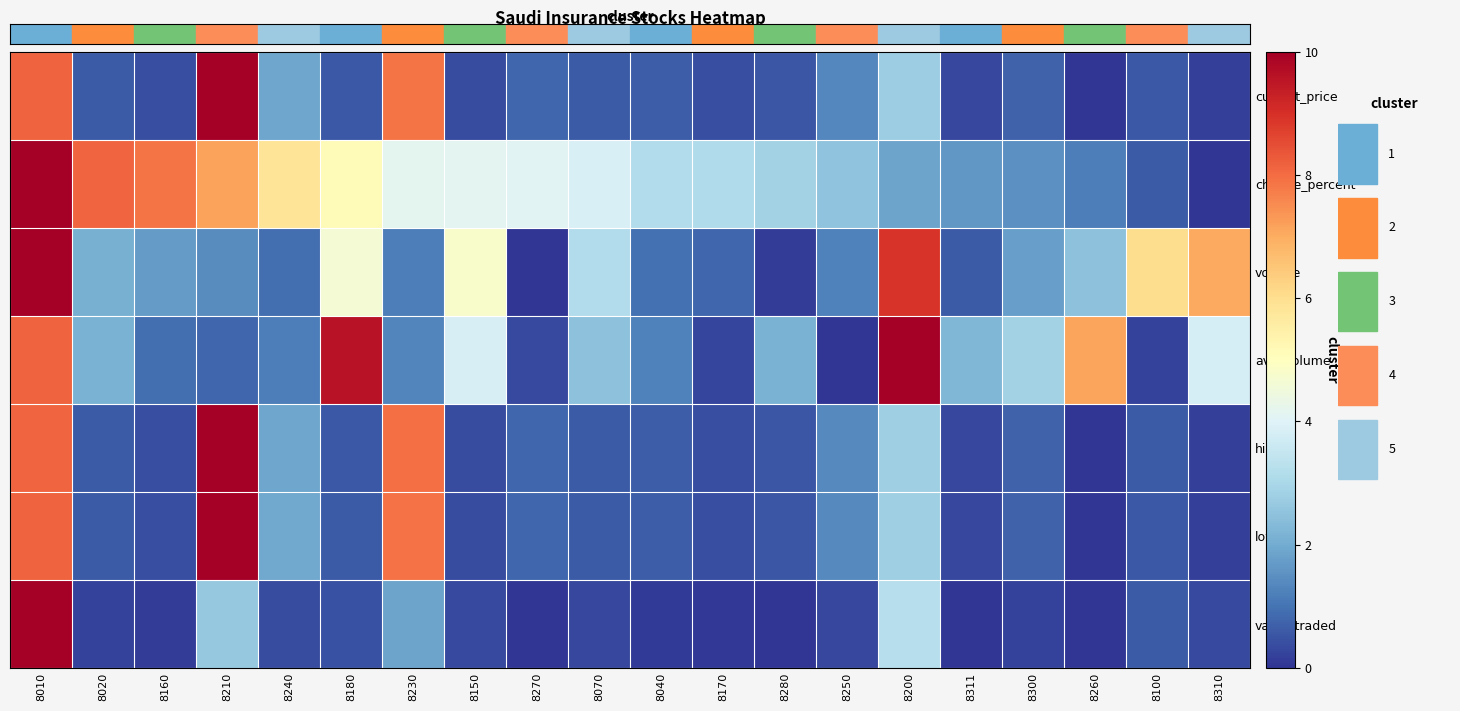

Reading left to right, list all the values displayed in this chart.

current_price: 8010=8.1	8020=0.6	8160=0.4	8210=10.0	8240=1.9	8180=0.6	8230=7.9	8150=0.4	8270=0.8	8070=0.6	8040=0.6	8170=0.4	8280=0.5	8250=1.4	8200=2.7	8311=0.3	8300=0.7	8260=0.0	8100=0.6	8310=0.2
change_percent: 8010=10.0	8020=8.1	8160=7.9	8210=7.2	8240=5.8	8180=5.2	8230=4.2	8150=4.1	8270=4.1	8070=3.9	8040=3.1	8170=3.1	8280=2.9	8250=2.5	8200=1.8	8311=1.6	8300=1.5	8260=1.2	8100=0.6	8310=0.0
volume: 8010=10.0	8020=2.1	8160=1.7	8210=1.4	8240=0.9	8180=4.6	8230=1.2	8150=4.8	8270=0.0	8070=3.1	8040=1.0	8170=0.8	8280=0.1	8250=1.2	8200=8.9	8311=0.6	8300=1.8	8260=2.5	8100=6.0	8310=7.0
avg_volume: 8010=8.1	8020=2.1	8160=0.9	8210=0.8	8240=1.2	8180=9.6	8230=1.3	8150=3.8	8270=0.3	8070=2.5	8040=1.2	8170=0.3	8280=2.1	8250=0.0	8200=10.0	8311=2.3	8300=2.9	8260=7.1	8100=0.2	8310=3.8
high: 8010=8.1	8020=0.6	8160=0.4	8210=10.0	8240=1.9	8180=0.6	8230=7.9	8150=0.4	8270=0.8	8070=0.6	8040=0.6	8170=0.4	8280=0.5	8250=1.4	8200=2.8	8311=0.3	8300=0.7	8260=0.0	8100=0.6	8310=0.2
low: 8010=8.2	8020=0.6	8160=0.4	8210=10.0	8240=1.9	8180=0.6	8230=7.9	8150=0.4	8270=0.8	8070=0.6	8040=0.6	8170=0.4	8280=0.5	8250=1.4	8200=2.8	8311=0.3	8300=0.7	8260=0.0	8100=0.6	8310=0.2
value_traded: 8010=10.0	8020=0.2	8160=0.1	8210=2.6	8240=0.4	8180=0.5	8230=1.9	8150=0.3	8270=0.0	8070=0.3	8040=0.1	8170=0.0	8280=0.0	8250=0.3	8200=3.2	8311=0.0	8300=0.2	8260=0.0	8100=0.6	8310=0.3